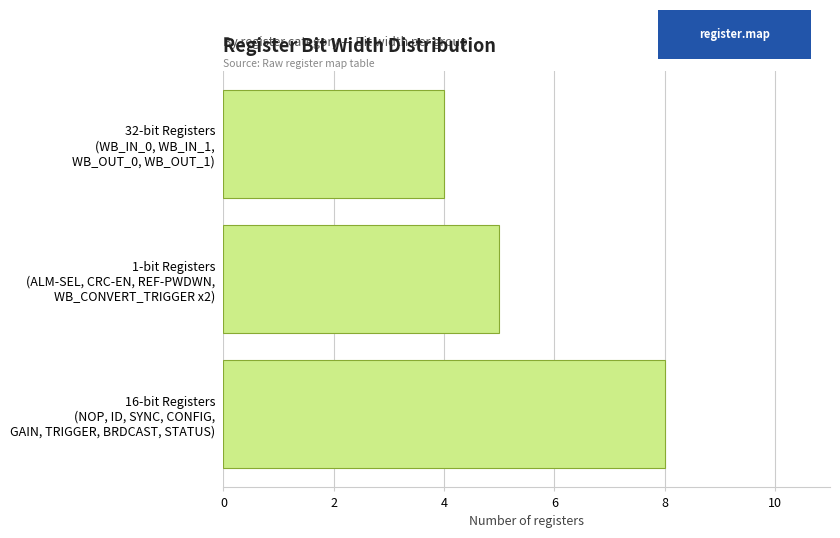

What is the average value?

6